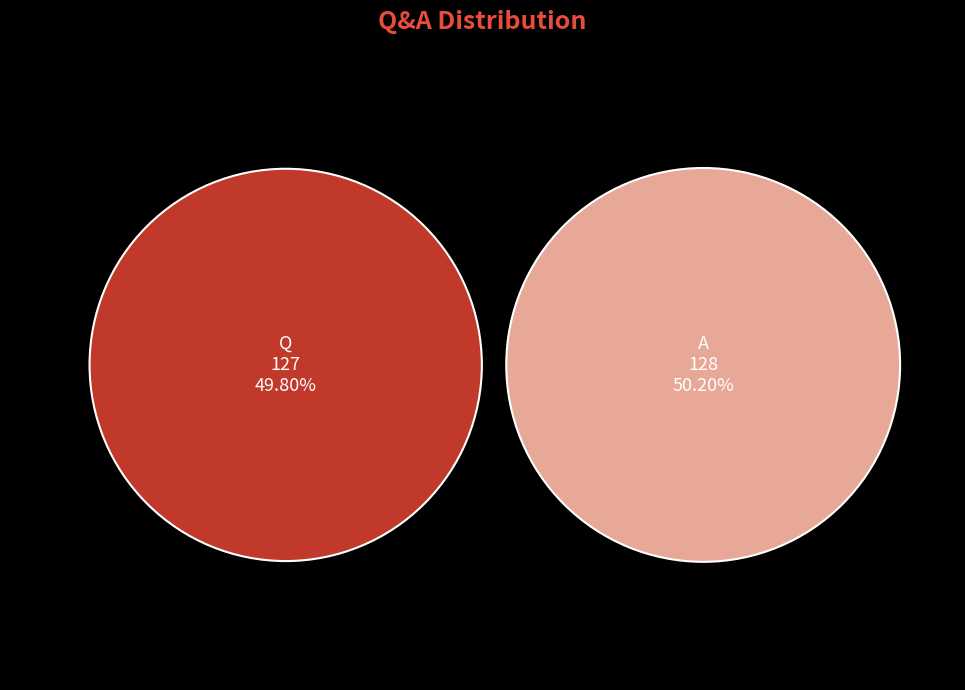

Which category has the biggest portion of the pie?

A